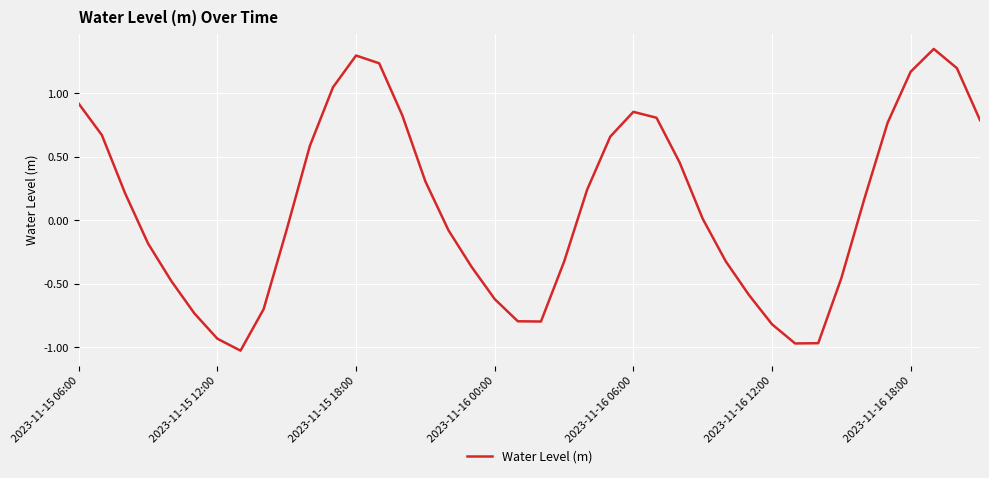

What is the difference between the maximum and minimum values?

2.4